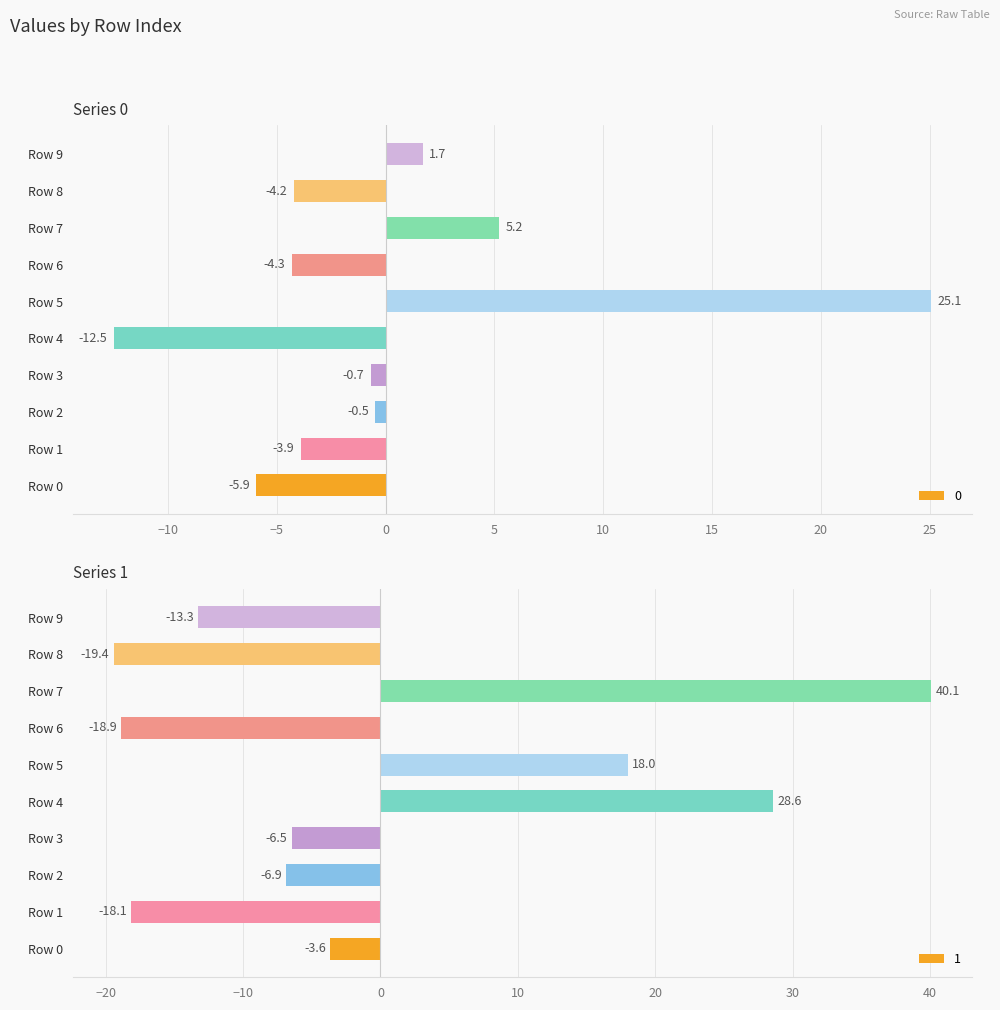

Between Row 6 and Row 1, which is larger?

Row 1